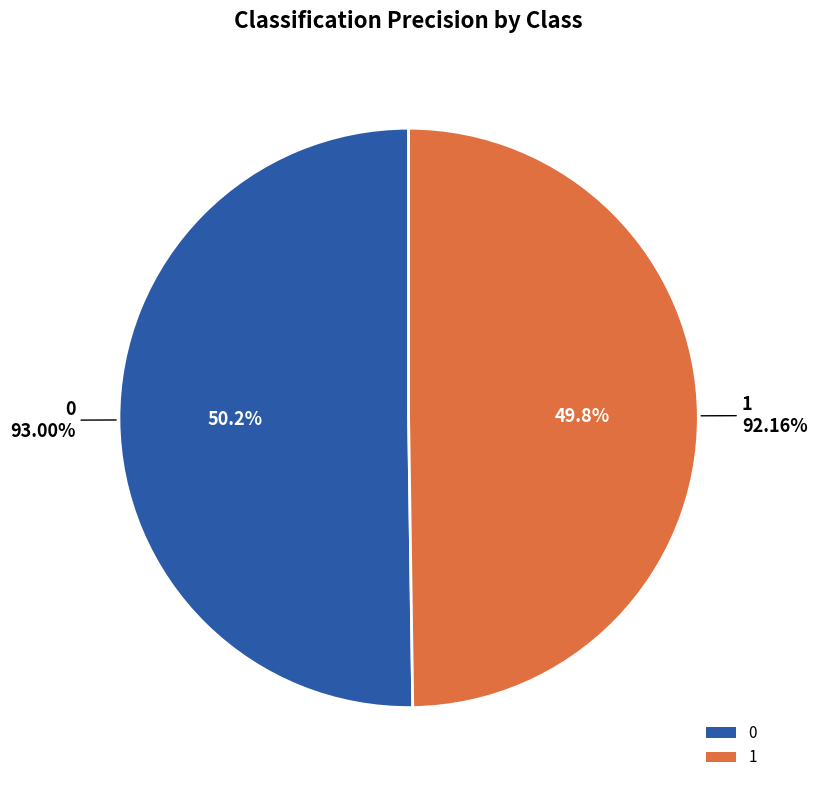

To the nearest percent, what portion does 0 represent?

50%